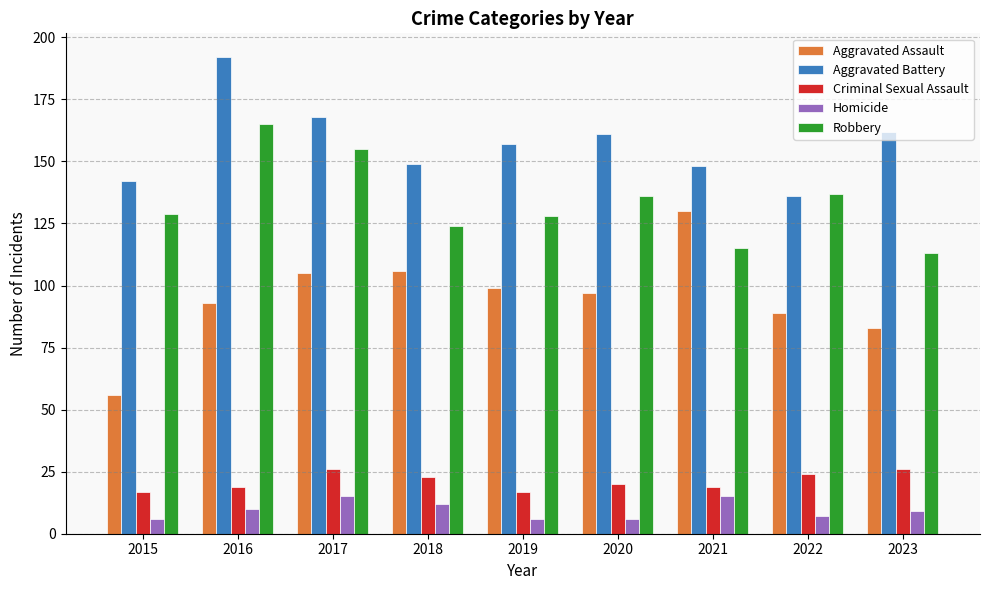

Which series has the largest total across all categories?

Aggravated Battery